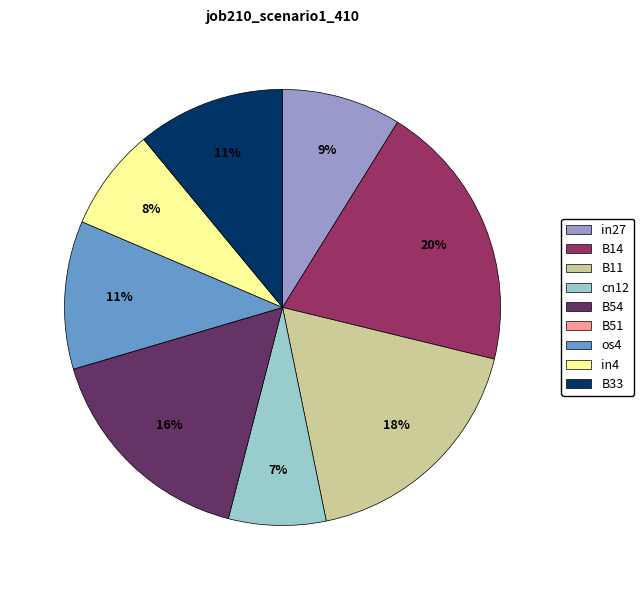

The in4 slice represents 22% of the pie. True or false?

False